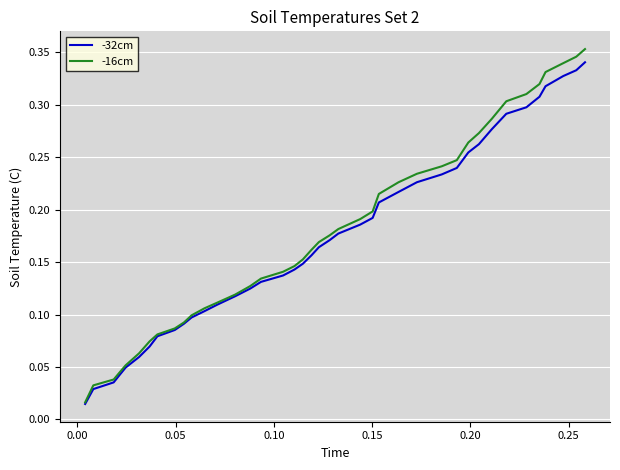

Which series has the largest total across all categories?

-16cm